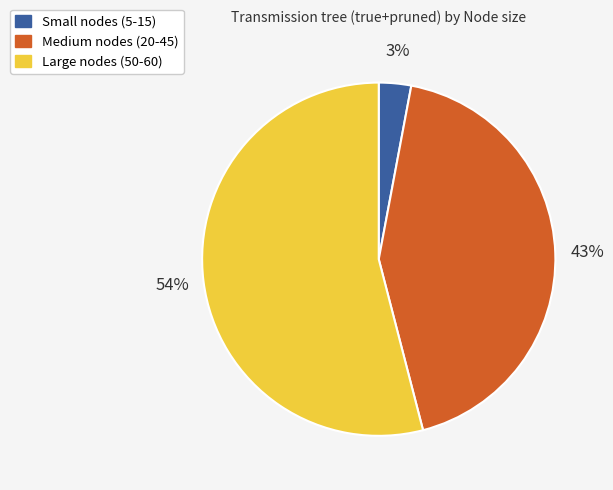

To the nearest percent, what is the difference between the largest and smallest slice percentages?

51%